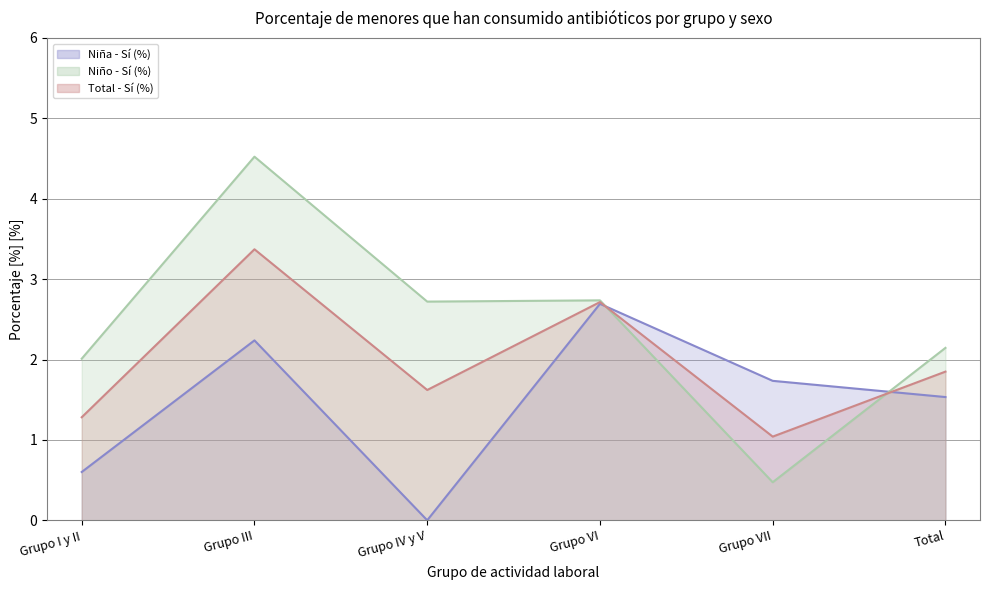

How many lines are shown in the chart?

3